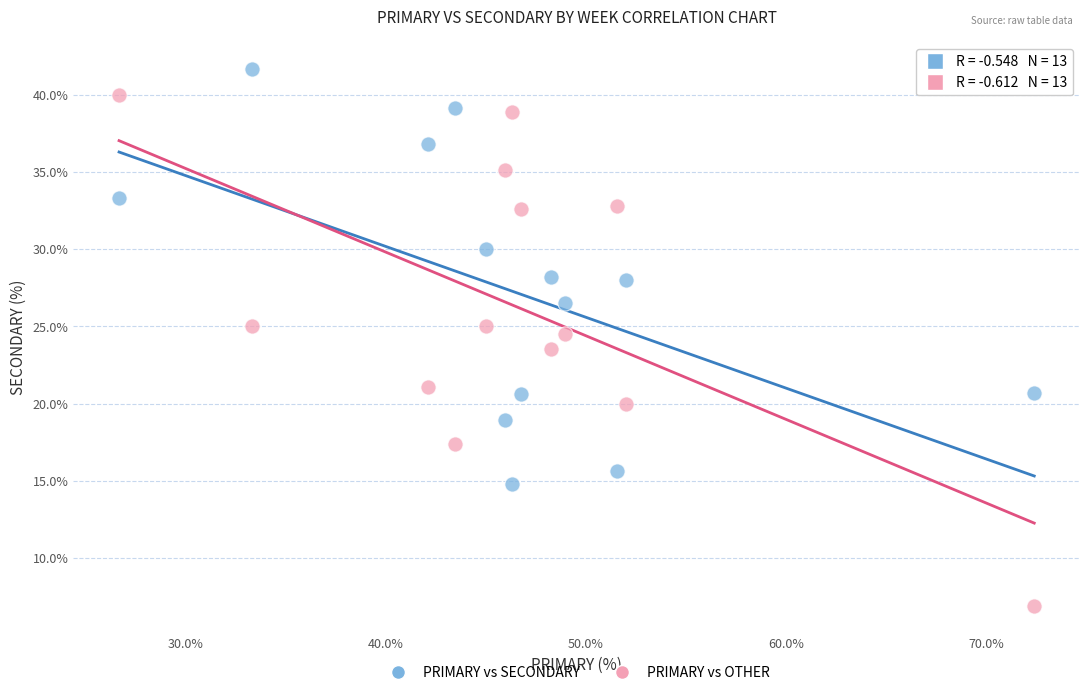

In the PRIMARY vs OTHER series, what Y value is closest to 23?

23.5